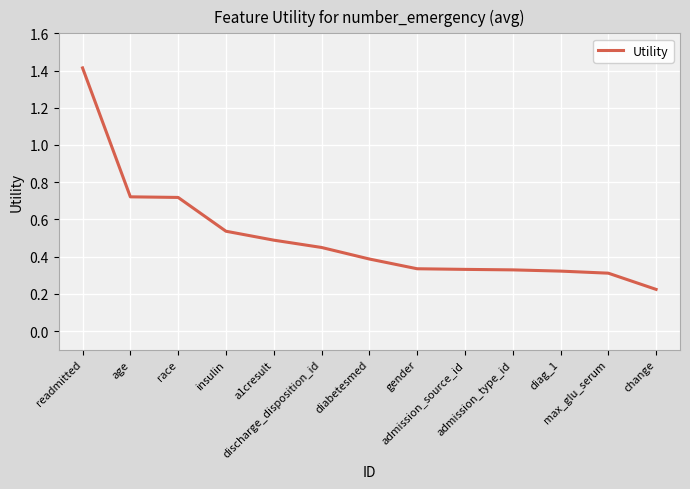

Where is the data nearest to the value 0?

change